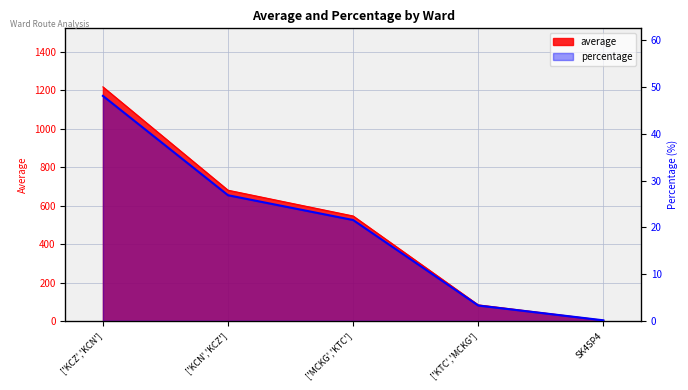

Reading left to right, what are all the values shown in this chart?

average: ['KCZ','KCN']=1217.0	['KCN','KCZ']=680.0	['MCKG','KTC']=546.0	['KTC','MCKG']=84.0	SK4SP4=4.0
percentage: ['KCZ','KCN']=48.1	['KCN','KCZ']=26.9	['MCKG','KTC']=21.6	['KTC','MCKG']=3.3	SK4SP4=0.2